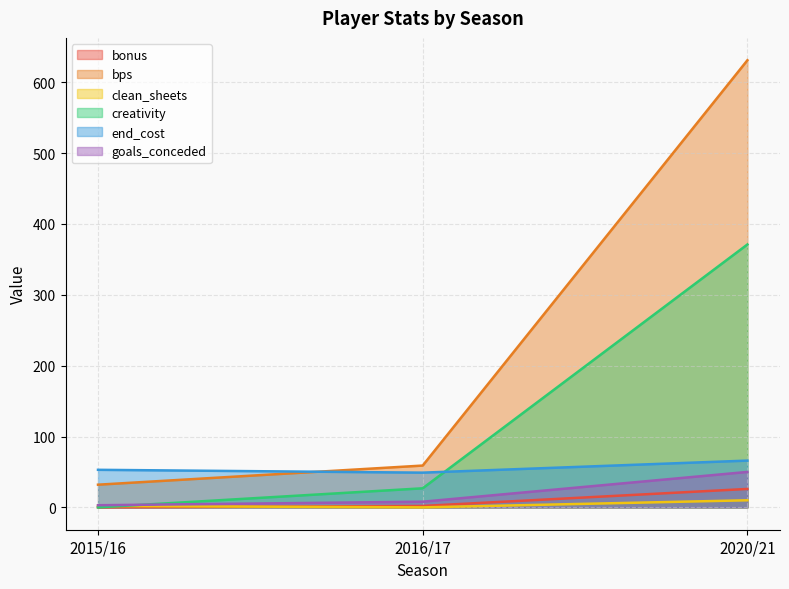

What is the value of the end_cost point at the 2nd from the left?

49.0